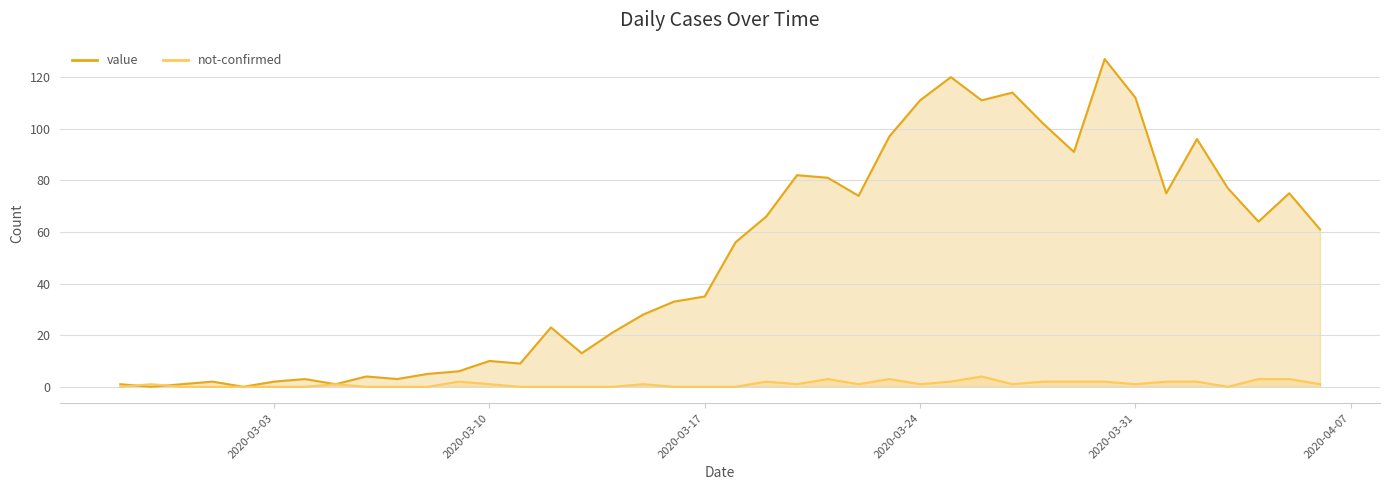

What is the total value across all series at 2020-02-27?

1